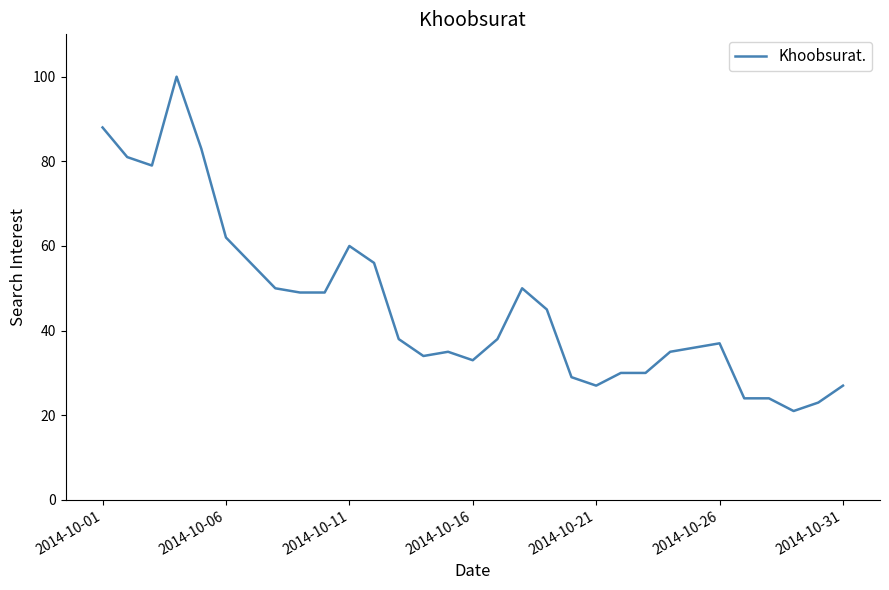

Reading left to right, list all the values displayed in this chart.

88	81	79	100	83	62	56	50	49	49	60	56	38	34	35	33	38	50	45	29	27	30	30	35	36	37	24	24	21	23	27